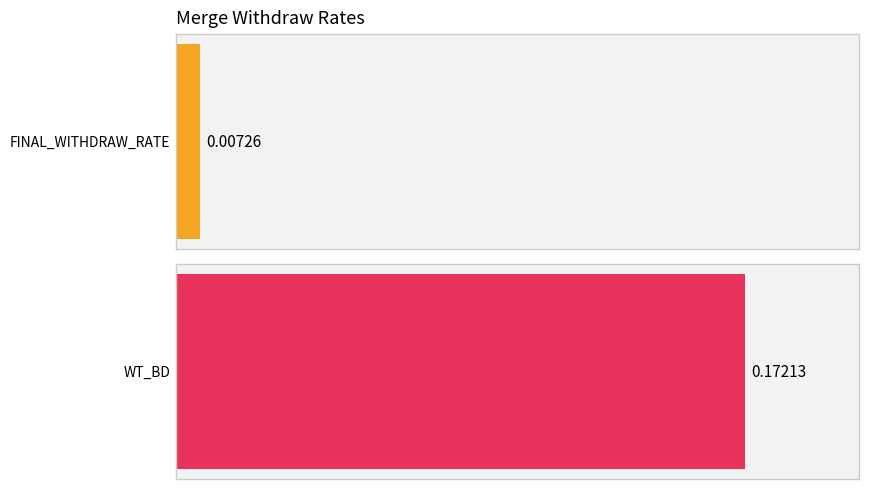

List the series in order of their overall mean, highest first.

WT_BD, FINAL_WITHDRAW_RATE